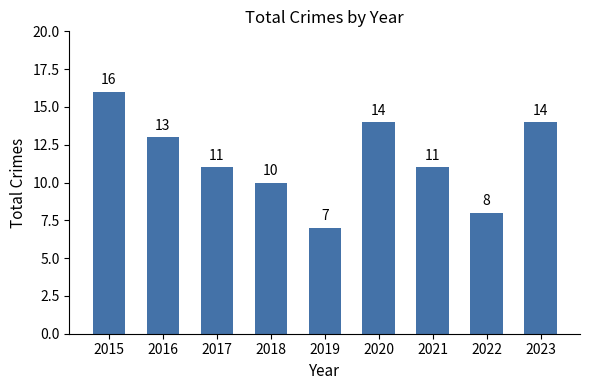

Count the values in the range 10 to 14.

6